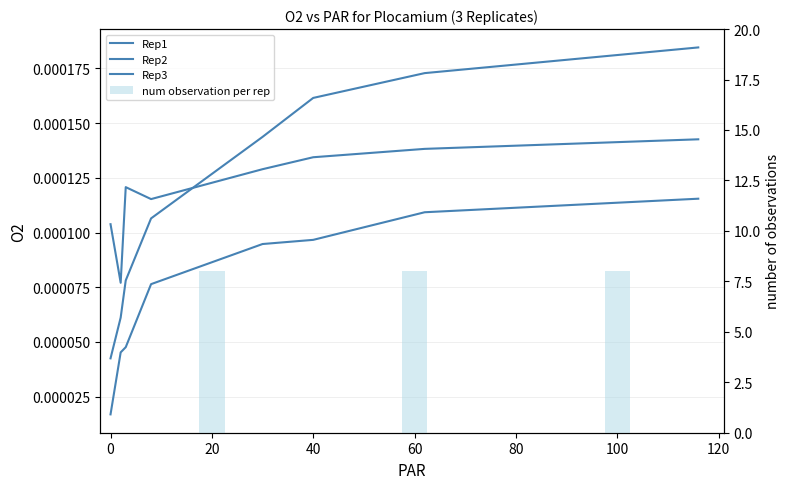

Which series has the largest range (max minus min)?

Rep1